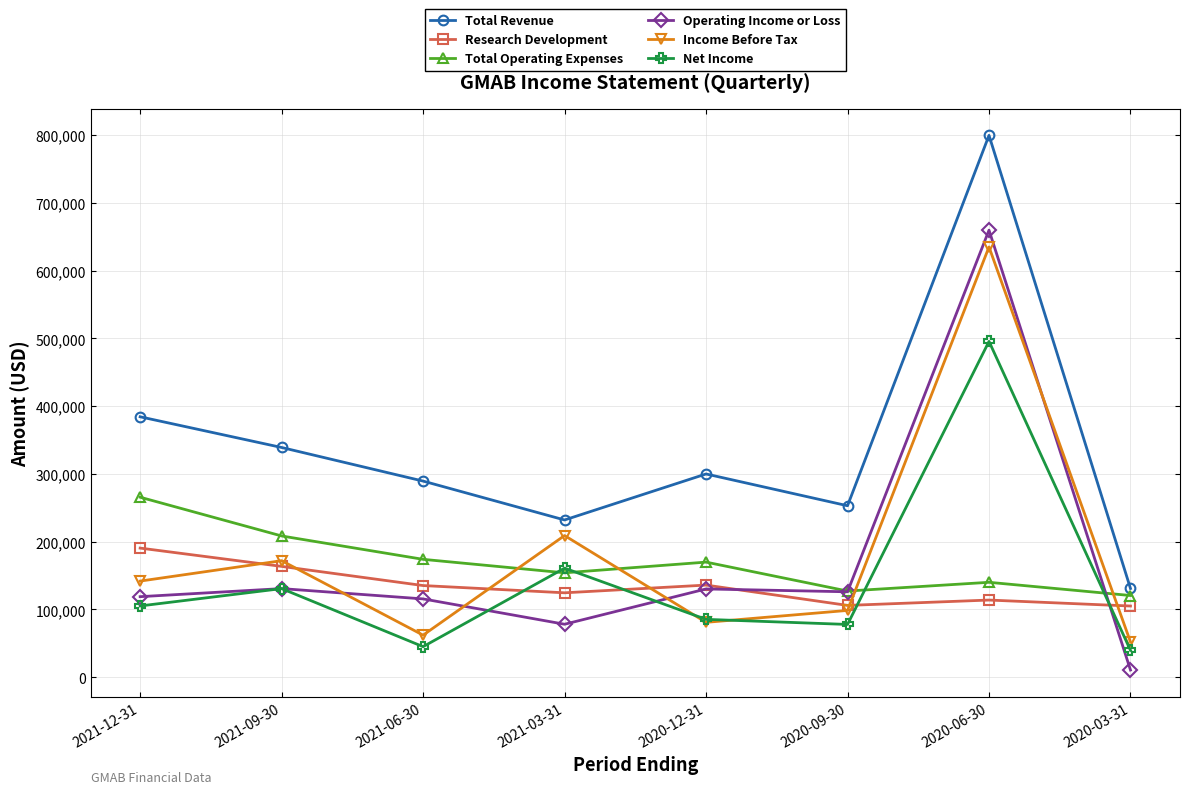

What is the label of the 1st point from the left?

2021-12-31